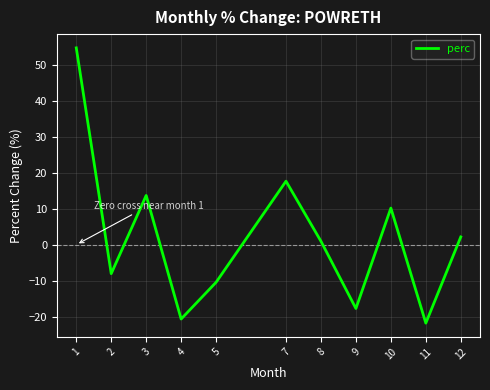

How many interior local valleys (lower than both neighbors) does the data have?

4